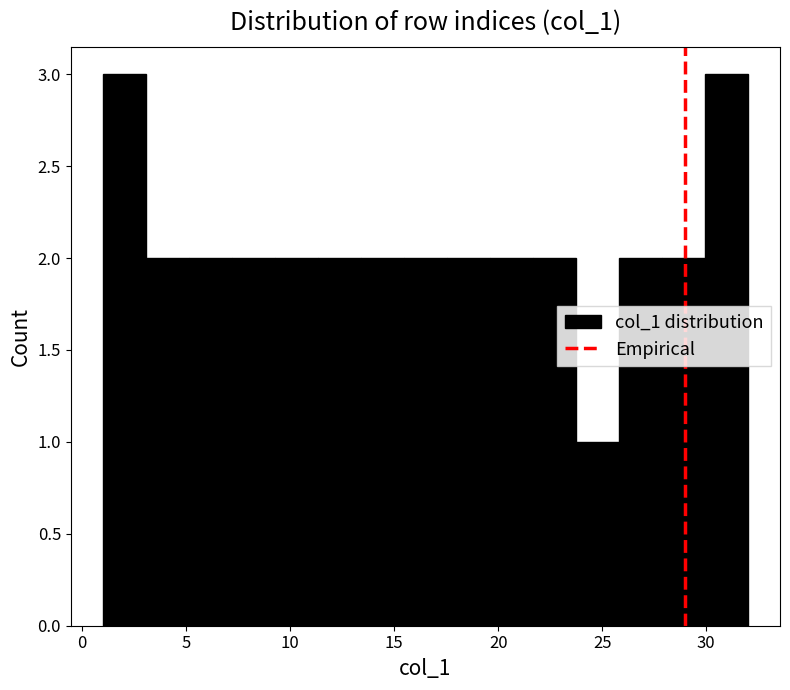

Reading left to right, list every bar in this chart as the range it spans on the x-axis followed by its height. Neither the bar edges nor the heights are printed on the chart, so give them approximately, as read against the axes.

1.0 to 3.0: 3
3.0 to 5.0: 2
5.0 to 7.0: 2
7.0 to 9.5: 2
9.5 to 11.5: 2
11.5 to 13.5: 2
13.5 to 15.5: 2
15.5 to 17.5: 2
17.5 to 19.5: 2
19.5 to 21.5: 2
21.5 to 23.5: 2
23.5 to 26.0: 1
26.0 to 28.0: 2
28.0 to 30.0: 2
30.0 to 32.0: 3